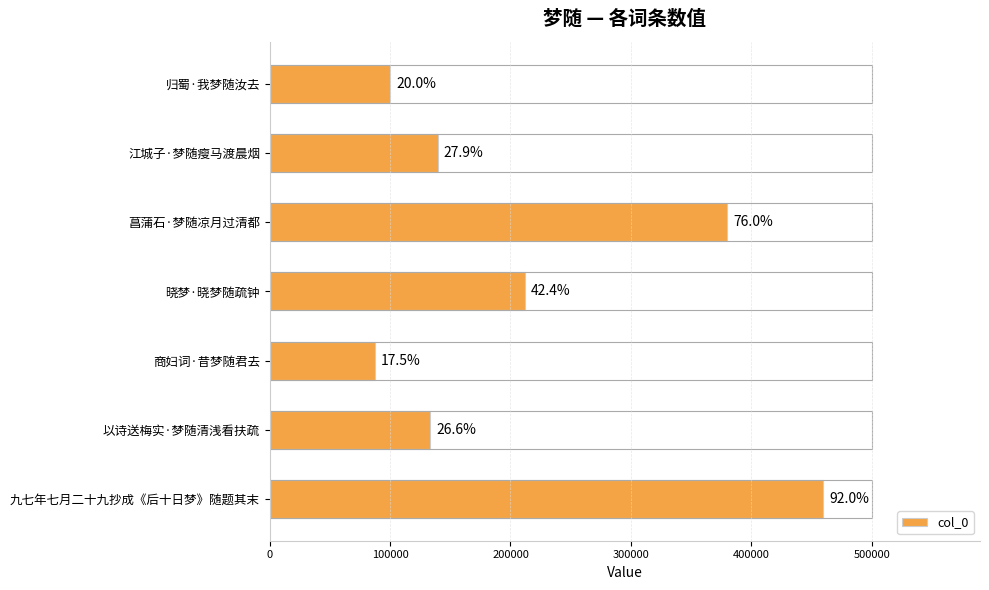

Approximately how many times larger is the value at 菖蒲石·梦随凉月过清都 compared to 晓梦·晓梦随疏钟?

1.8